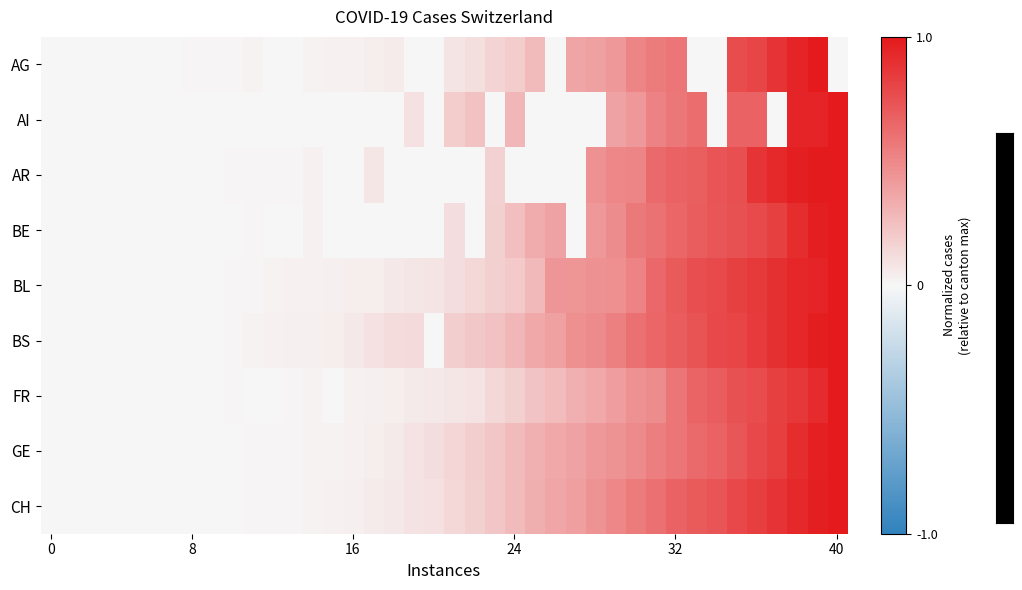

Count the number of data series in this chart.

9